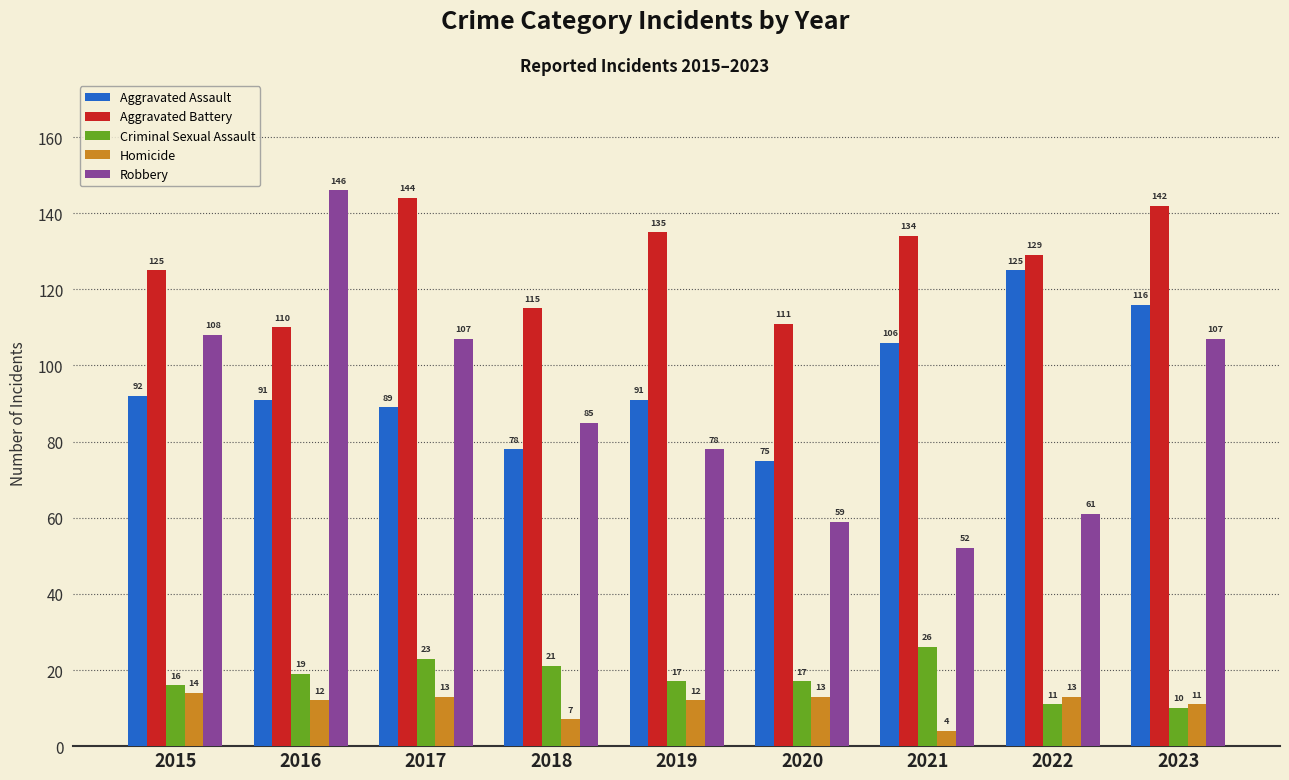

Which category has the lowest value in the Aggravated Assault series?

2020